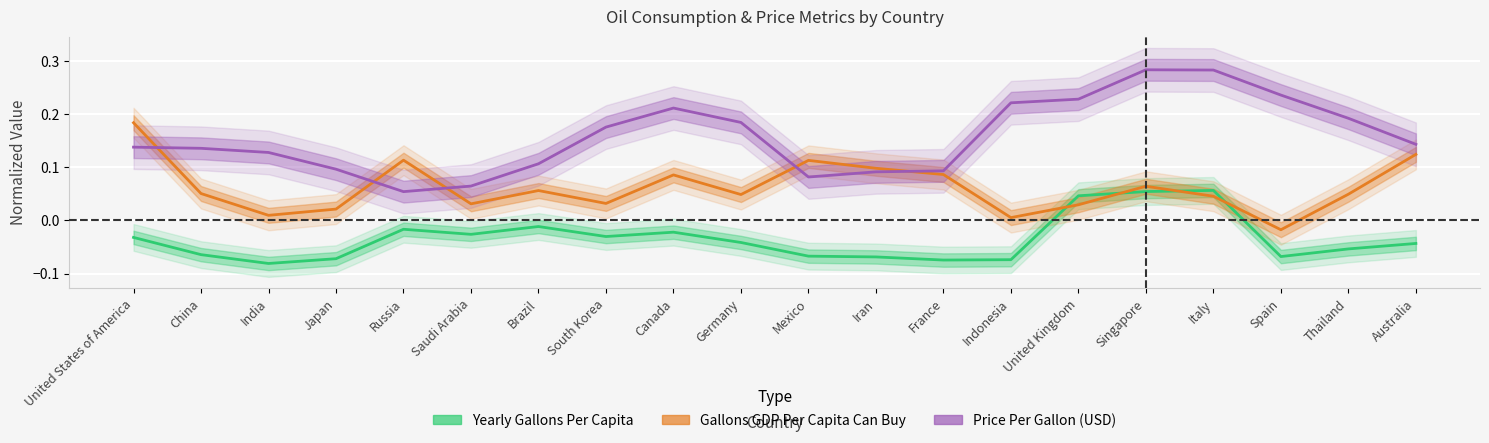

Is it true that Price Per Gallon (USD) equals 0.1 at India?

True